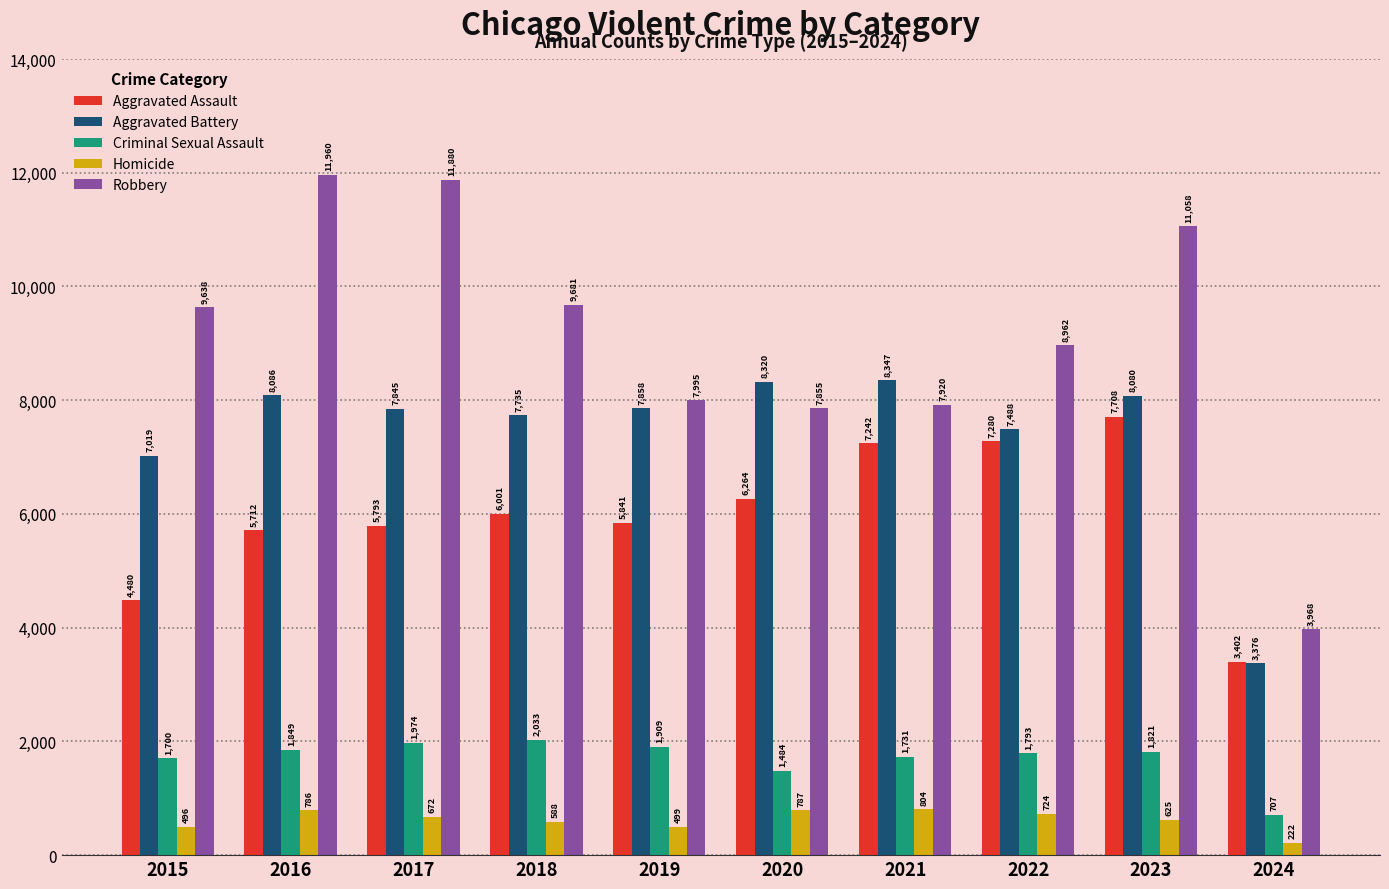

What is the difference between the maximum and minimum values in the Robbery series?

7992